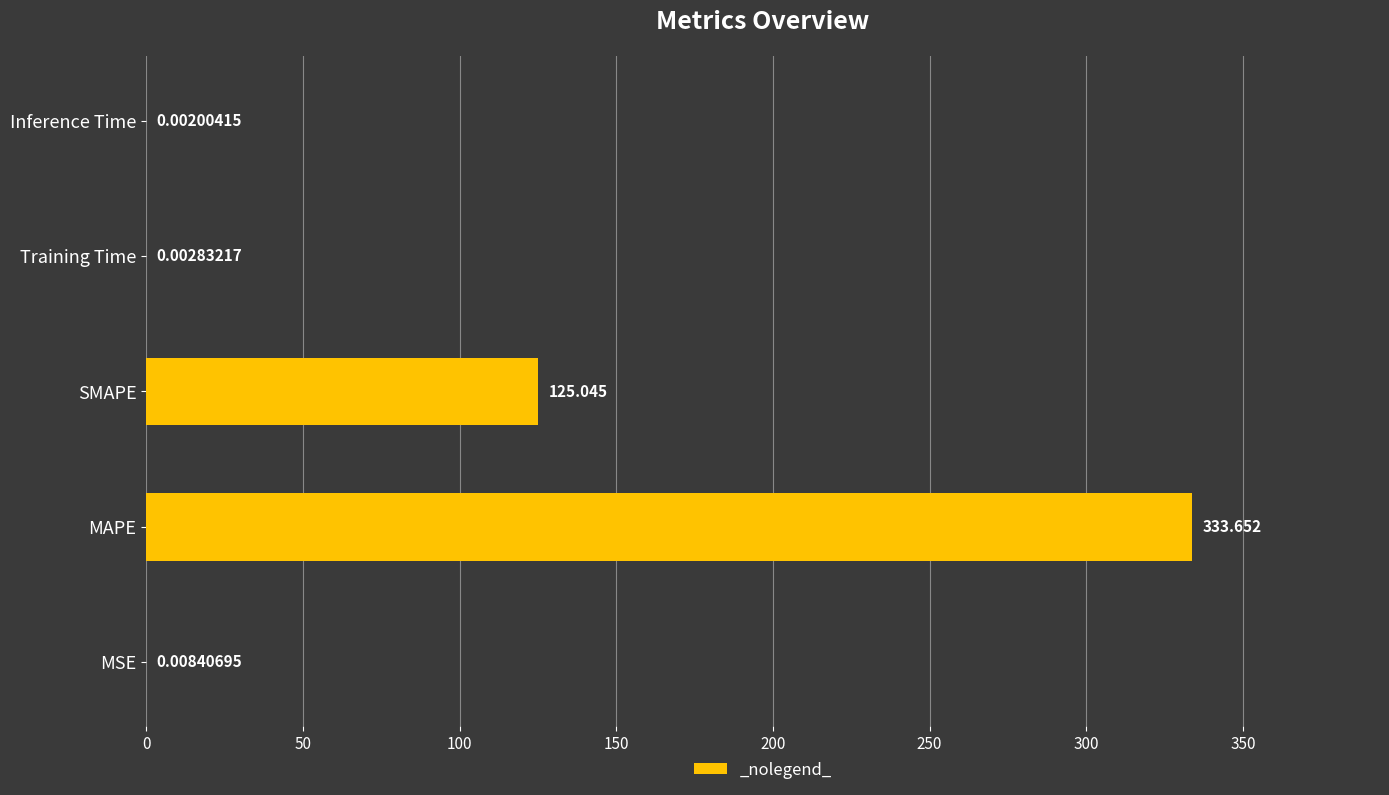

Between MAPE and Training Time, which is larger?

MAPE